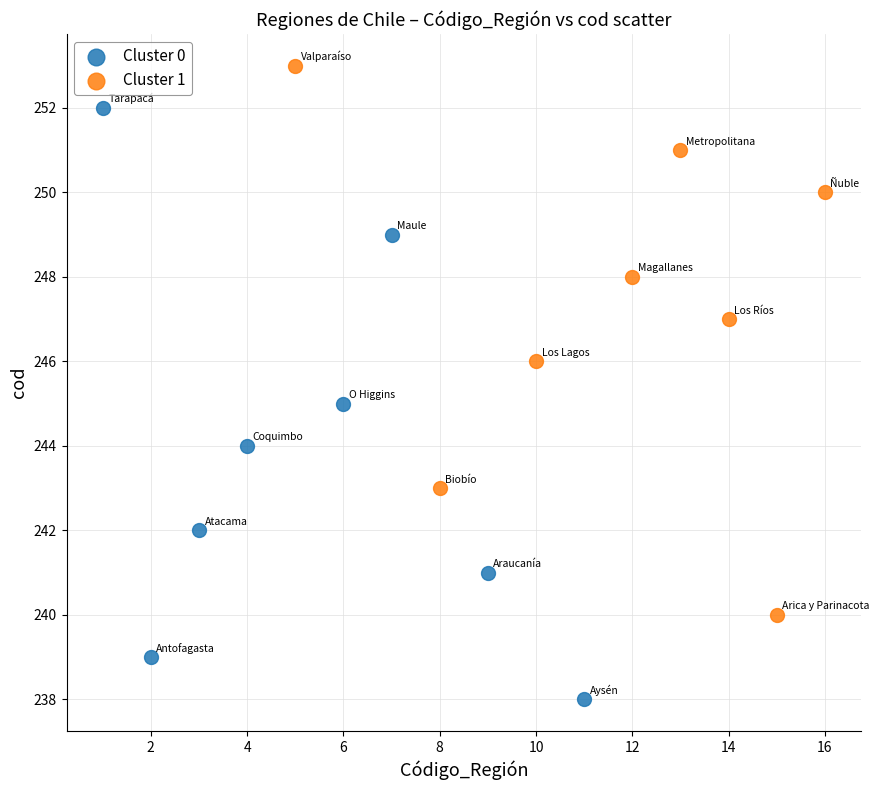

Which series reaches the maximum Y coordinate?

Cluster 1